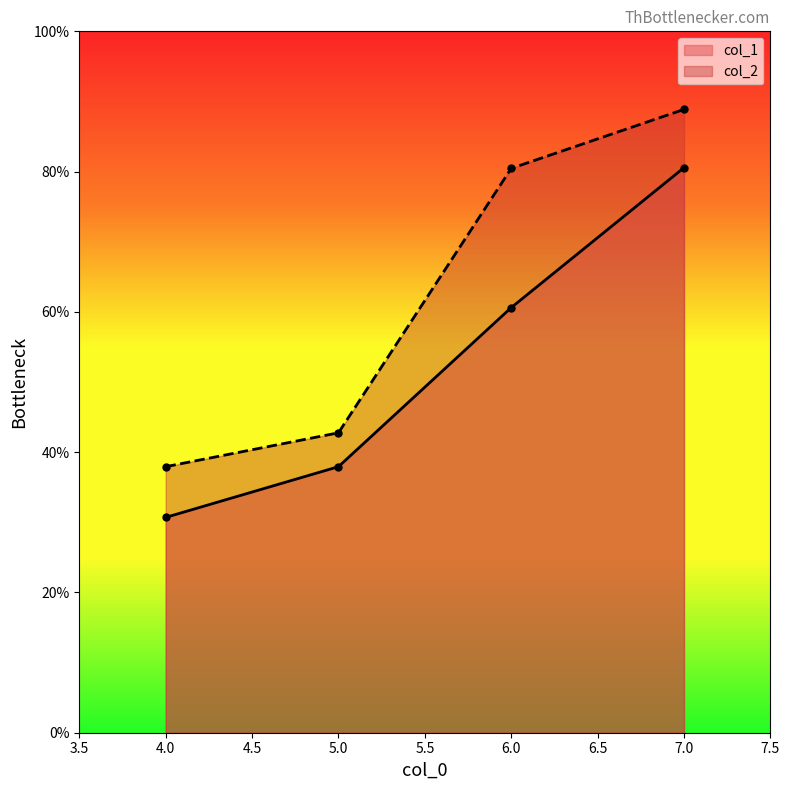

How many values in the col_2 series exceed 80?

2